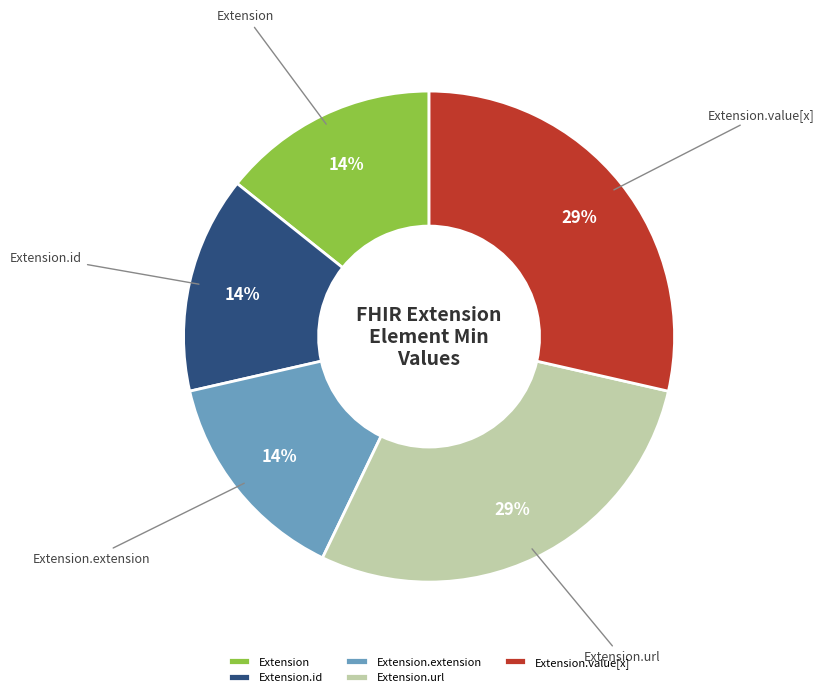

To the nearest percent, what portion does Extension.value[x] represent?

29%